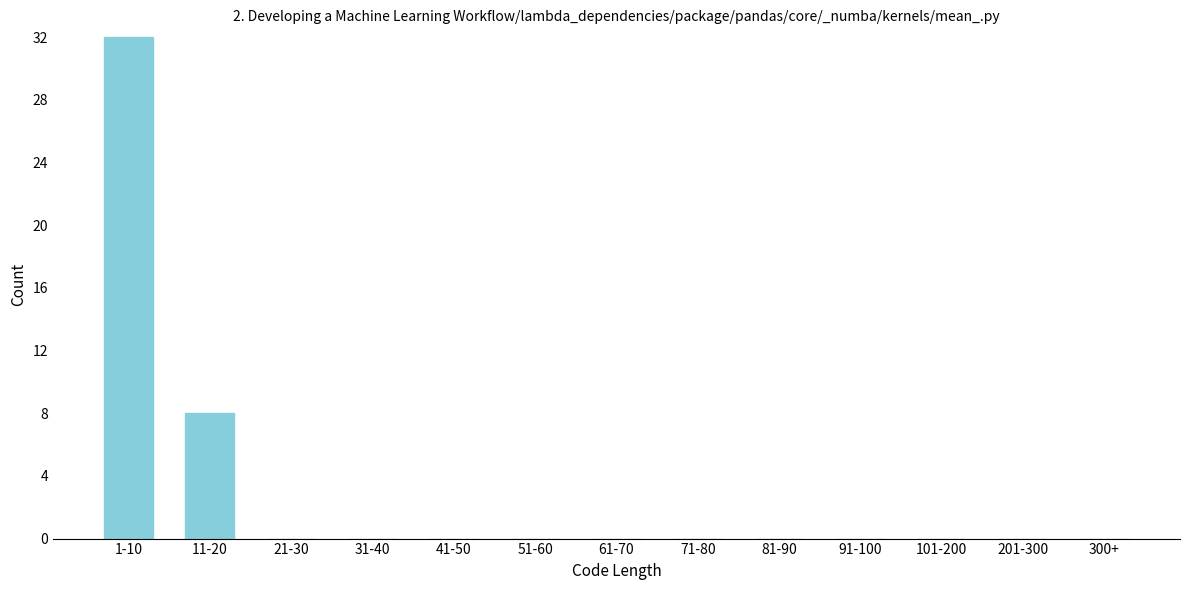

Reading right to left, transcribe all the data shown in this chart.

300+=0	201-300=0	101-200=0	91-100=0	81-90=0	71-80=0	61-70=0	51-60=0	41-50=0	31-40=0	21-30=0	11-20=8	1-10=32